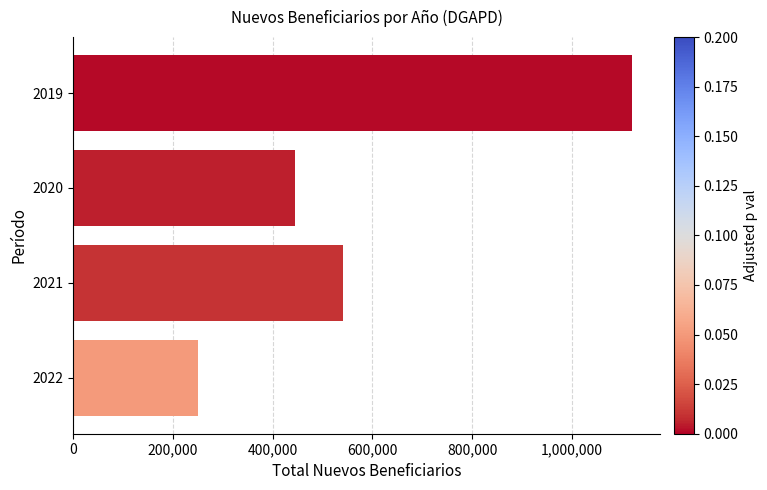

How many data points does each series have?

4